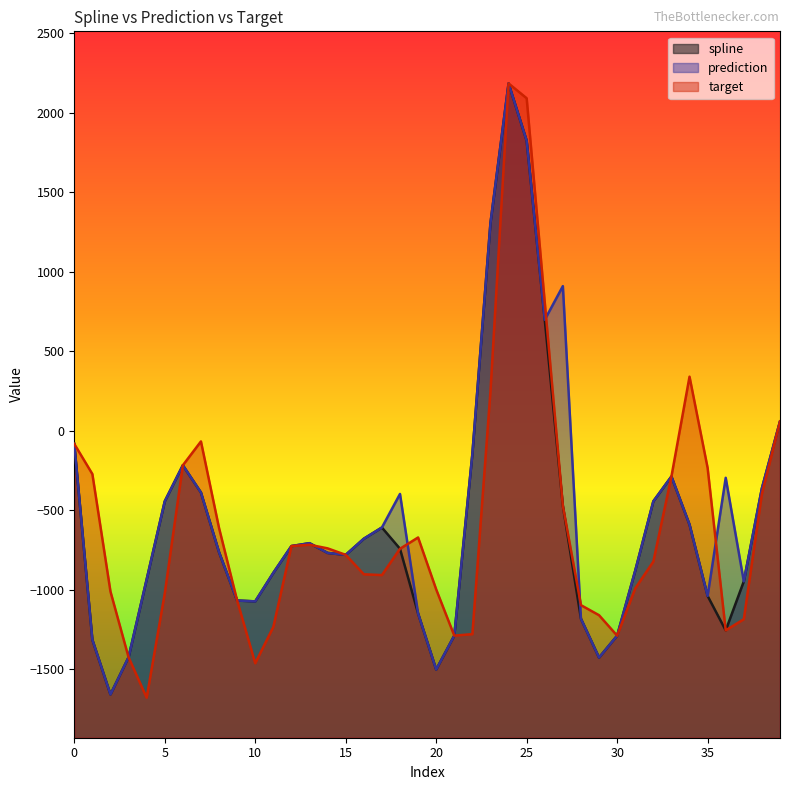

What is the difference between the maximum and second lowest values in the spline series?

3687.1